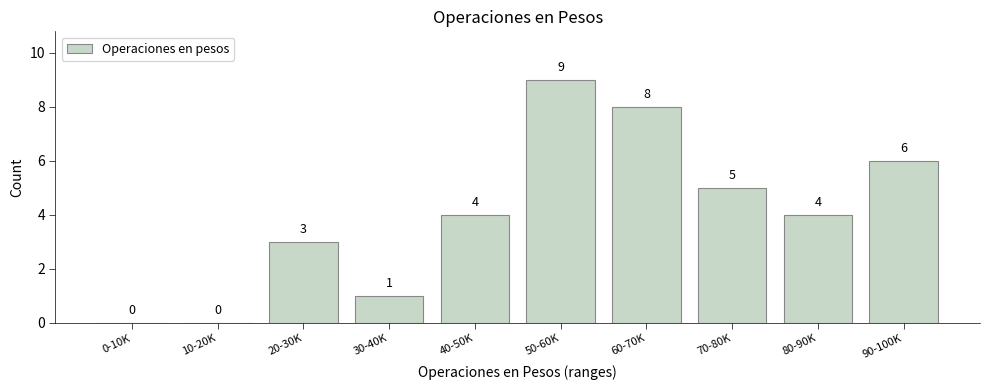

Reading left to right, extract all data points from this chart.

0-10K=0	10-20K=0	20-30K=3	30-40K=1	40-50K=4	50-60K=9	60-70K=8	70-80K=5	80-90K=4	90-100K=6